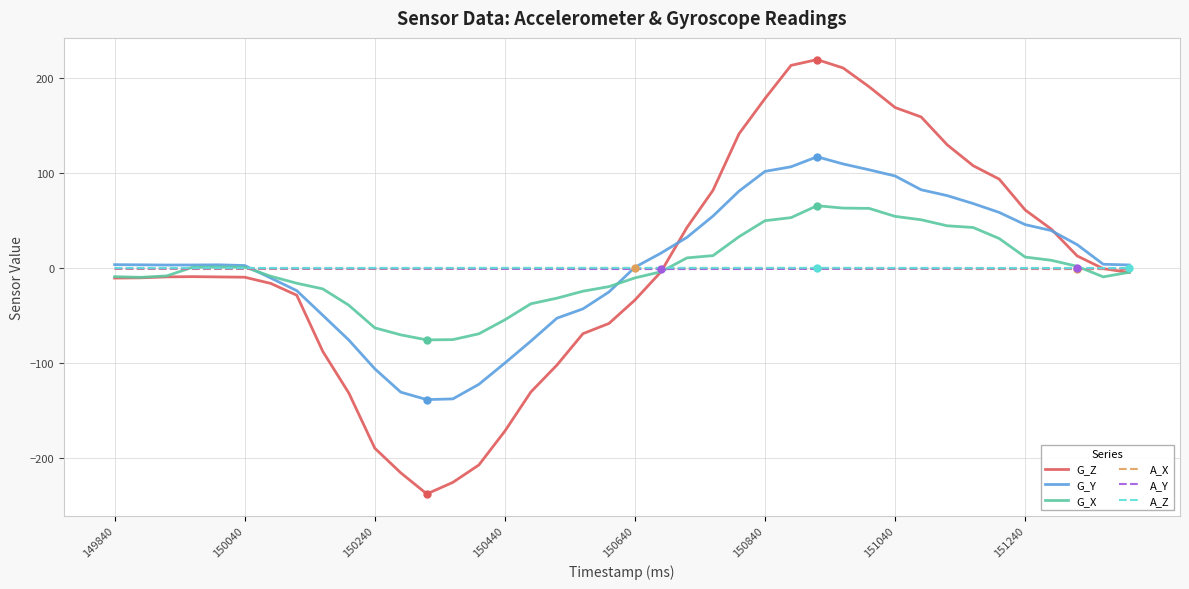

What is the greatest value displayed?

219.6